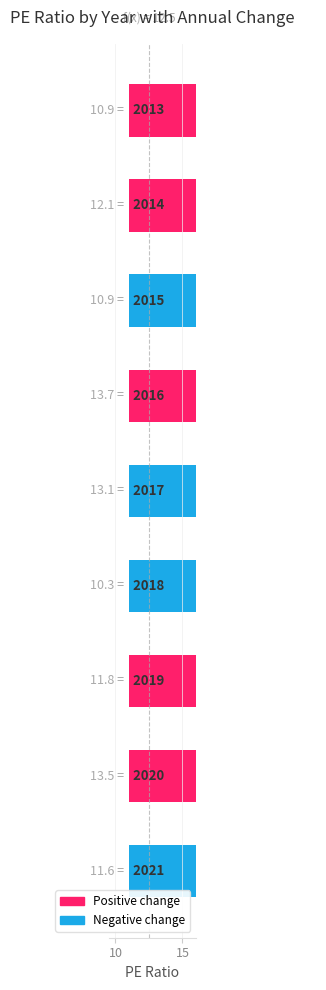

Reading right to left, transcribe all the data shown in this chart.

2013=10.9	2014=12.1	2015=10.9	2016=13.7	2017=13.1	2018=10.3	2019=11.8	2020=13.5	2021=11.6